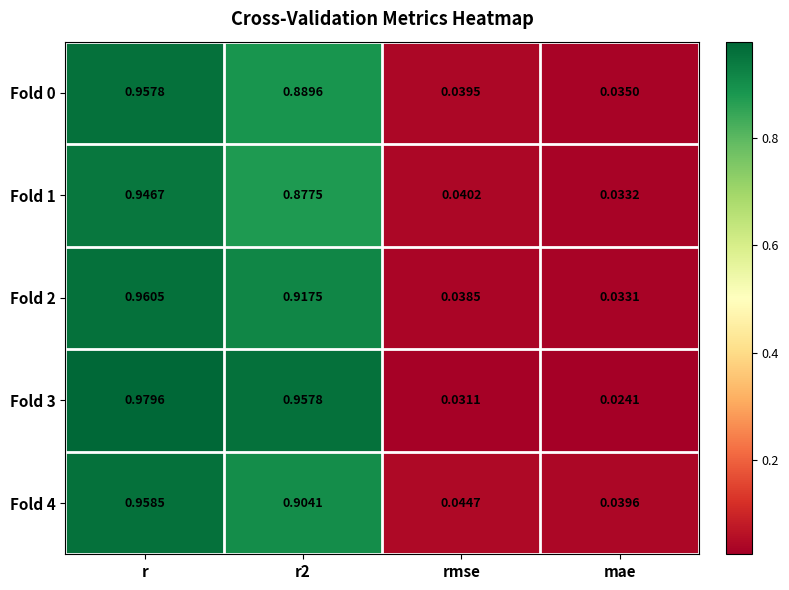

At how many categories does at least one series exceed 0?

4